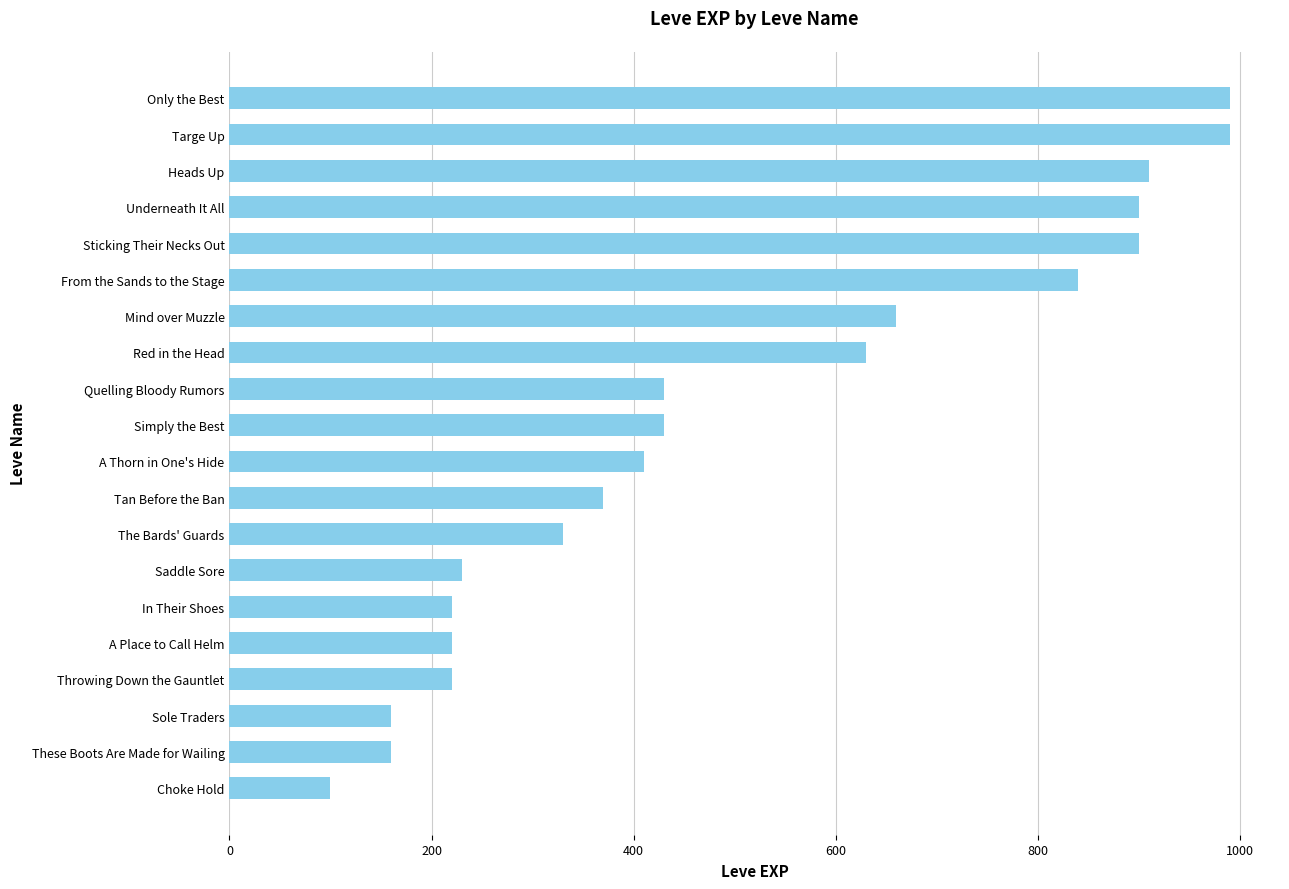

Reading bottom to top, extract all data points from this chart.

100	160	160	220	220	220	230	330	370	410	430	430	630	660	840	900	900	910	990	990